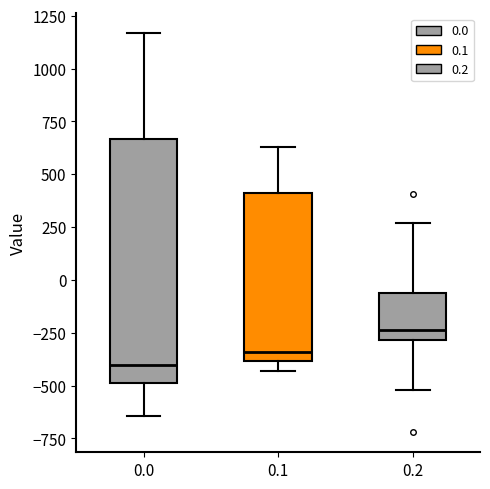

Which box has the highest median line?

0.2